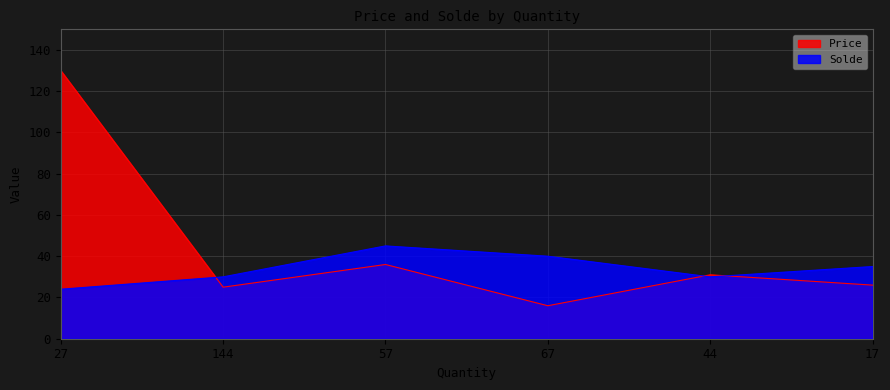

How many lines are shown in the chart?

2